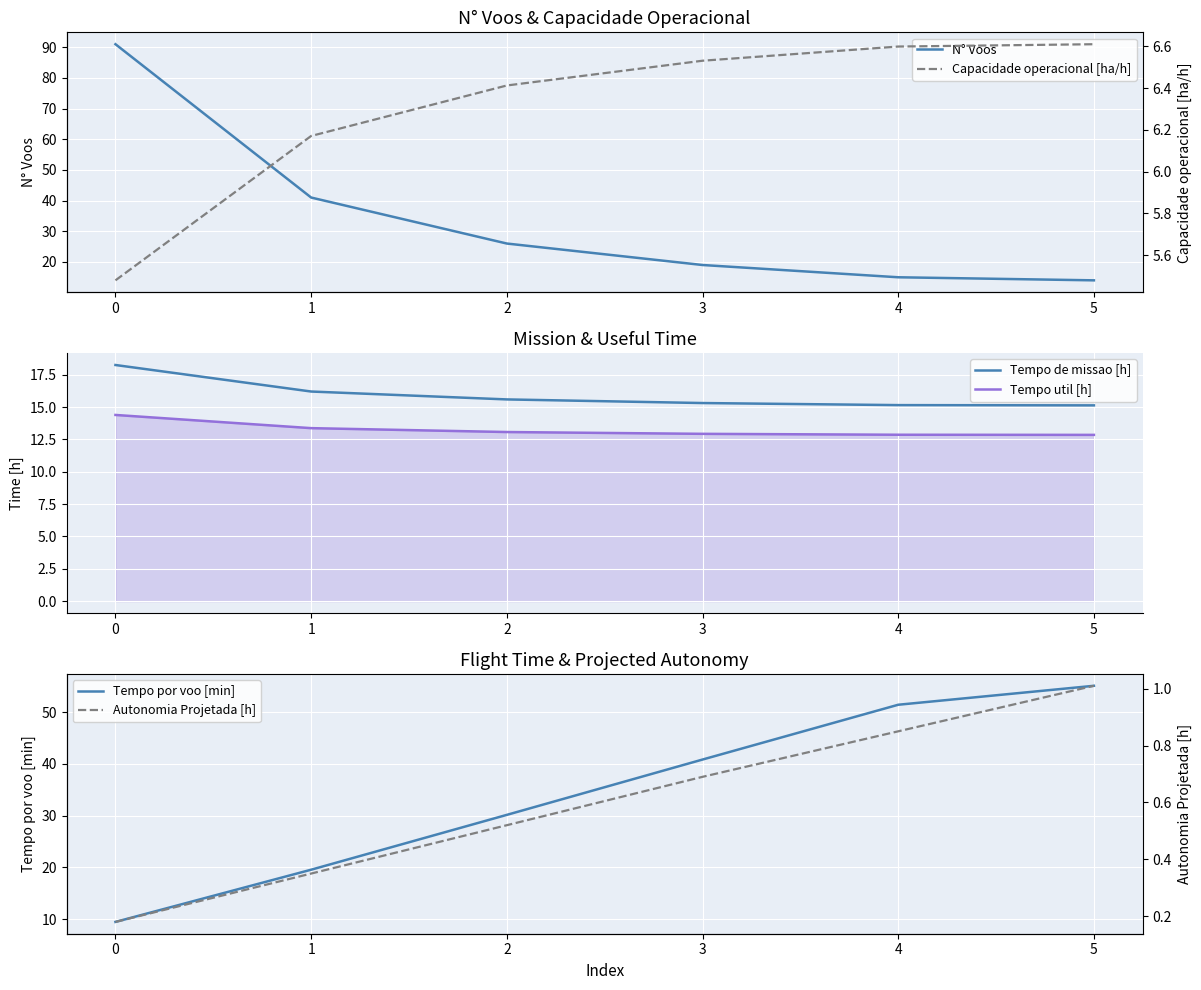

Which series has the widest spread of values?

N° Voos